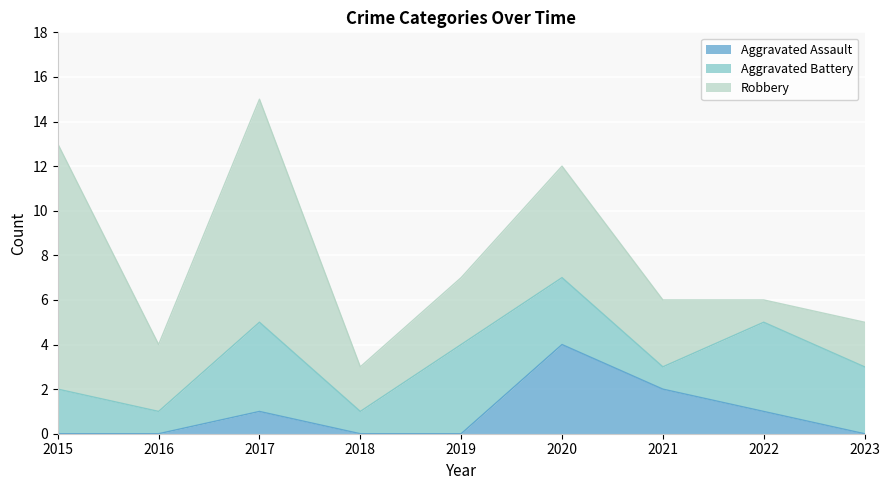

How many times do Aggravated Battery and Robbery cross each other?

3